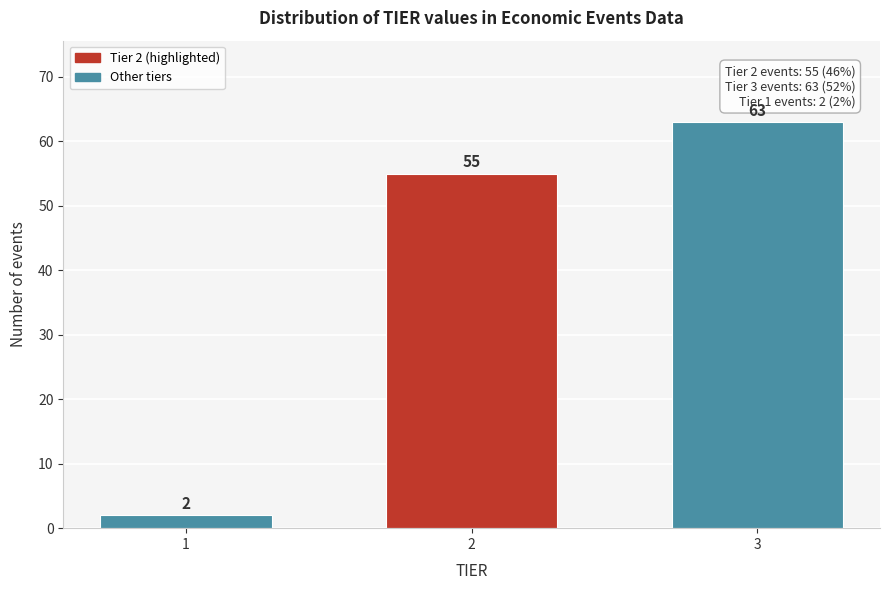

Reading right to left, list all the values displayed in this chart.

3=63	2=55	1=2